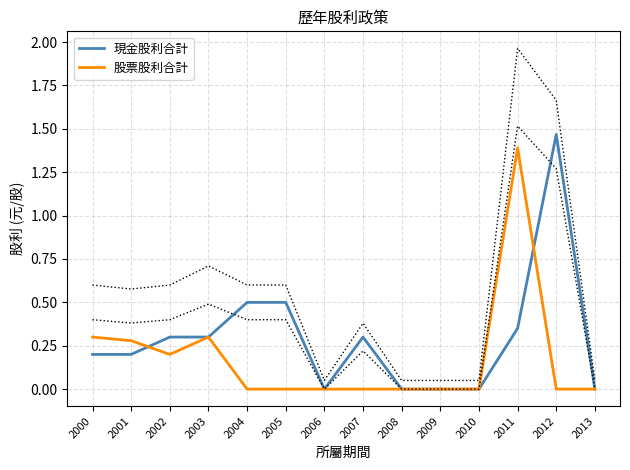

Which series changed the most between 2001 and 2007?

股票股利合計